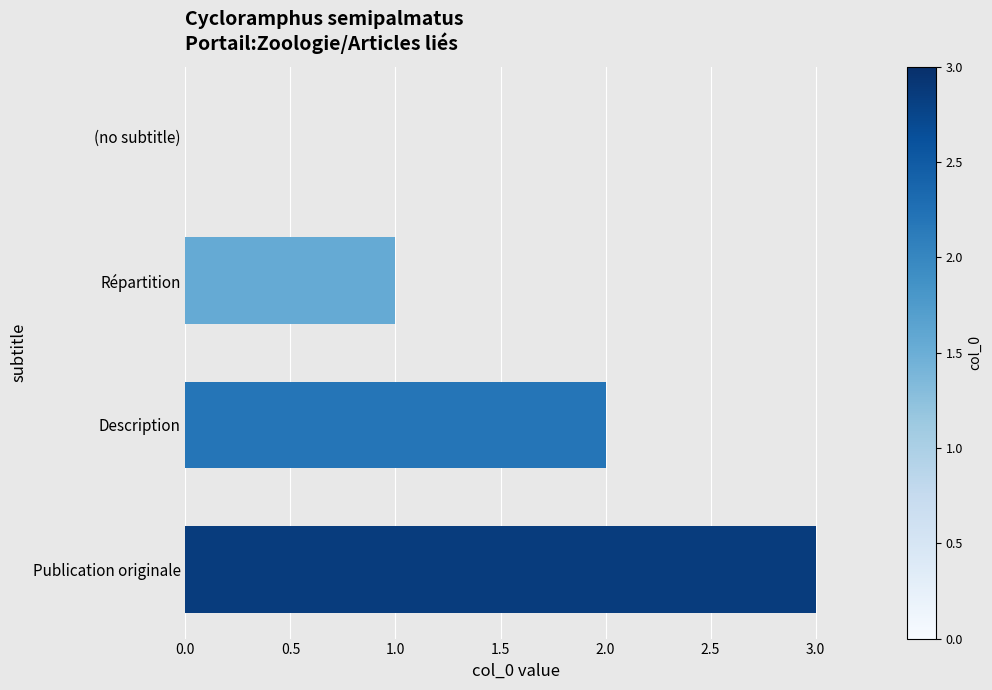

Count the values in the range 1 to 3.

3